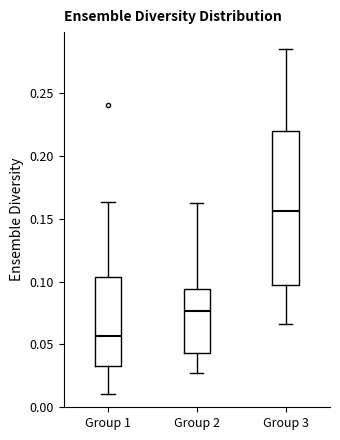

Which box has the highest median line?

Group 3